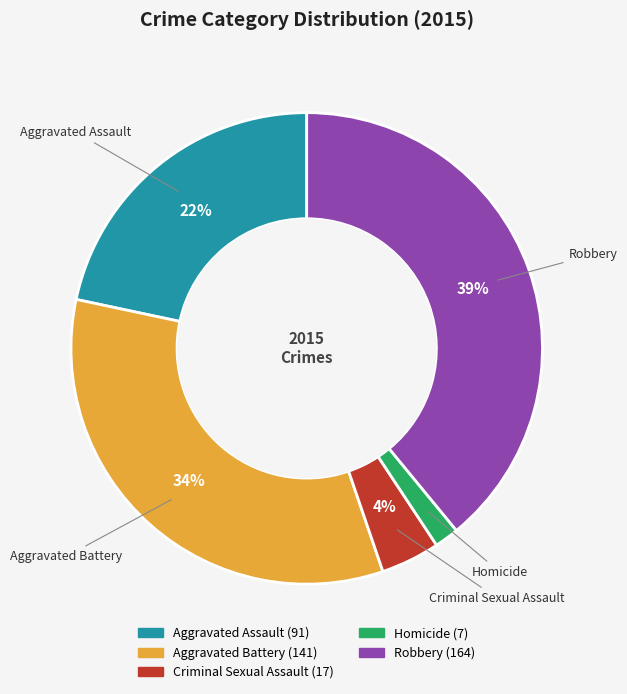

Approximately how many times larger is the value at Aggravated Battery compared to Robbery?

0.9